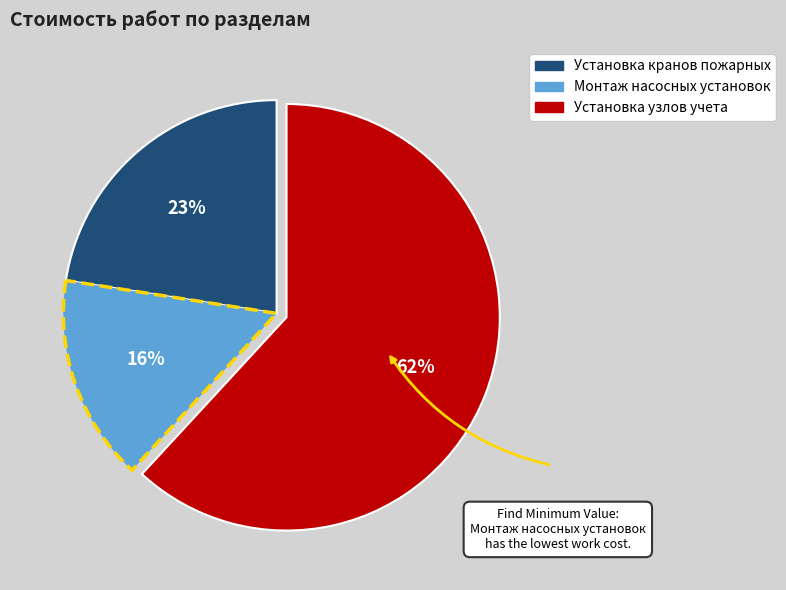

Does any single category account for the majority?

Yes